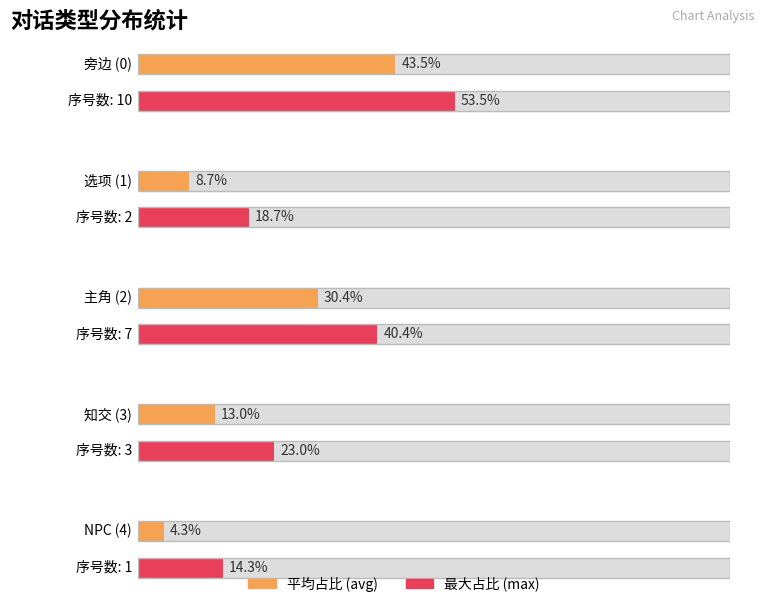

How many data points does each series have?

5